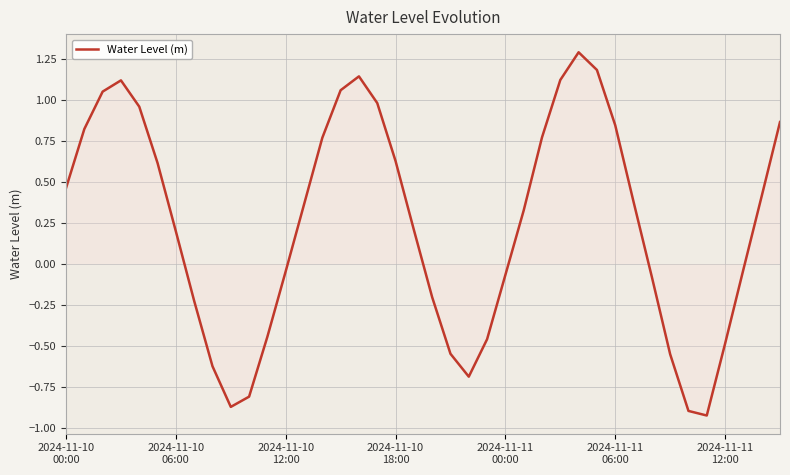

Does the chart have visible grid lines?

Yes